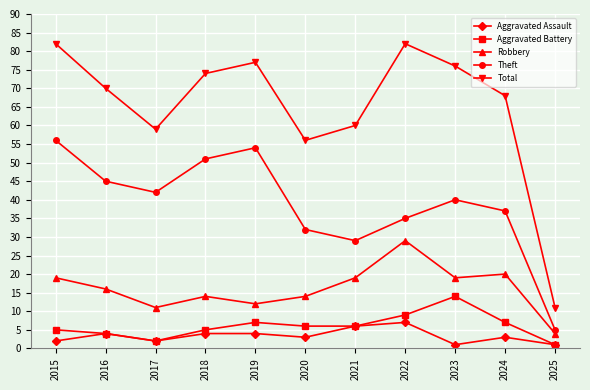

What is the difference between the maximum and minimum values in the Aggravated Battery series?

13